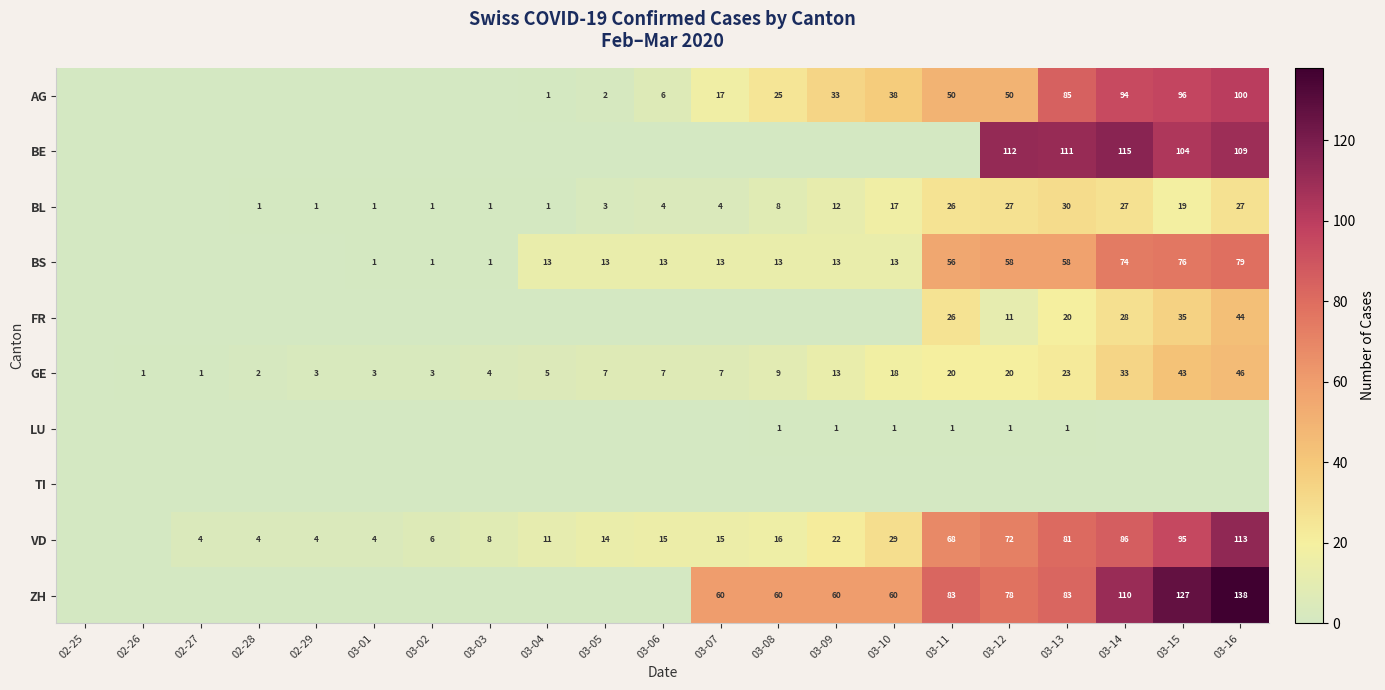

Is it true that ZH equals 199 at 03-15?

False